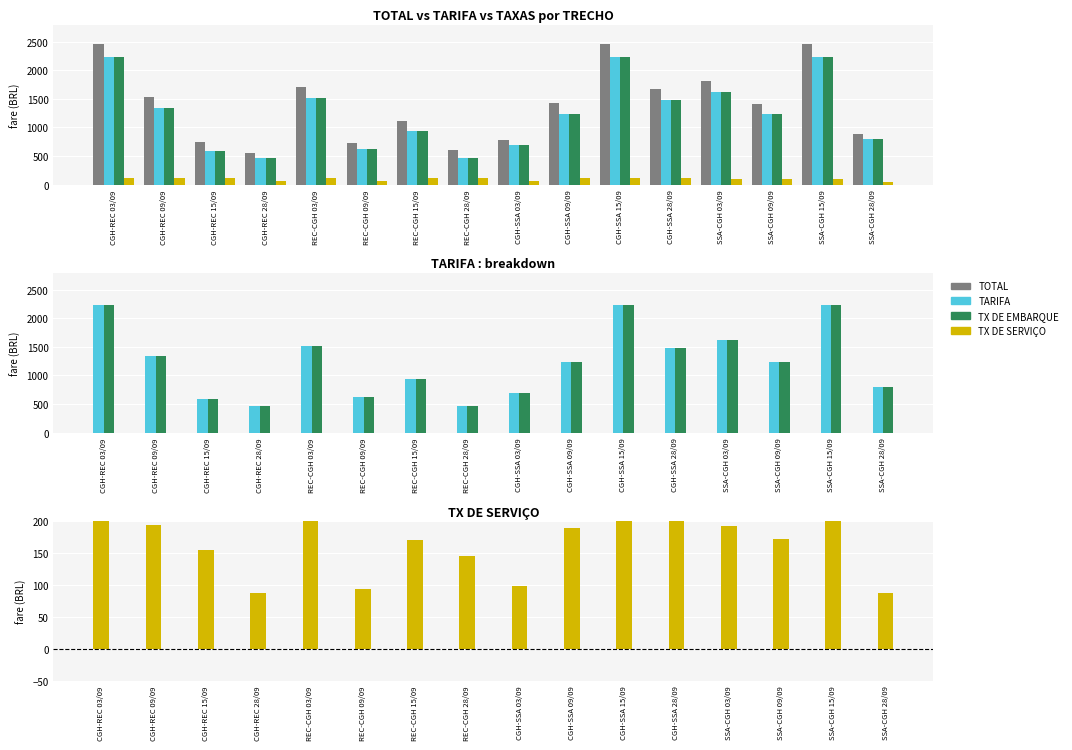

Are the bars grouped side by side (vs. stacked)?

Yes